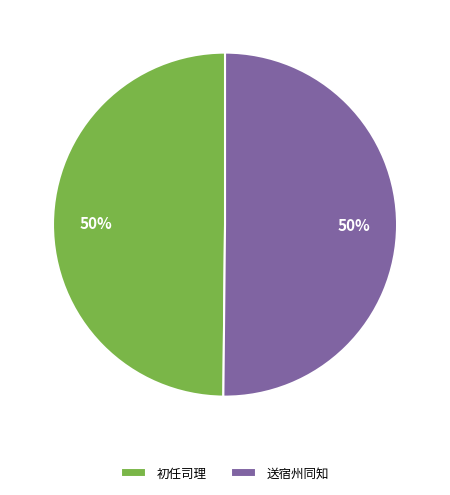

Count the number of slices in the pie.

2